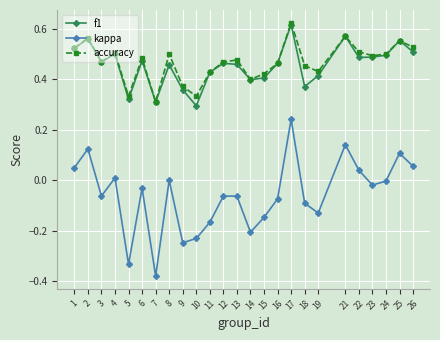

True or false: kappa and accuracy intersect in this chart.

False